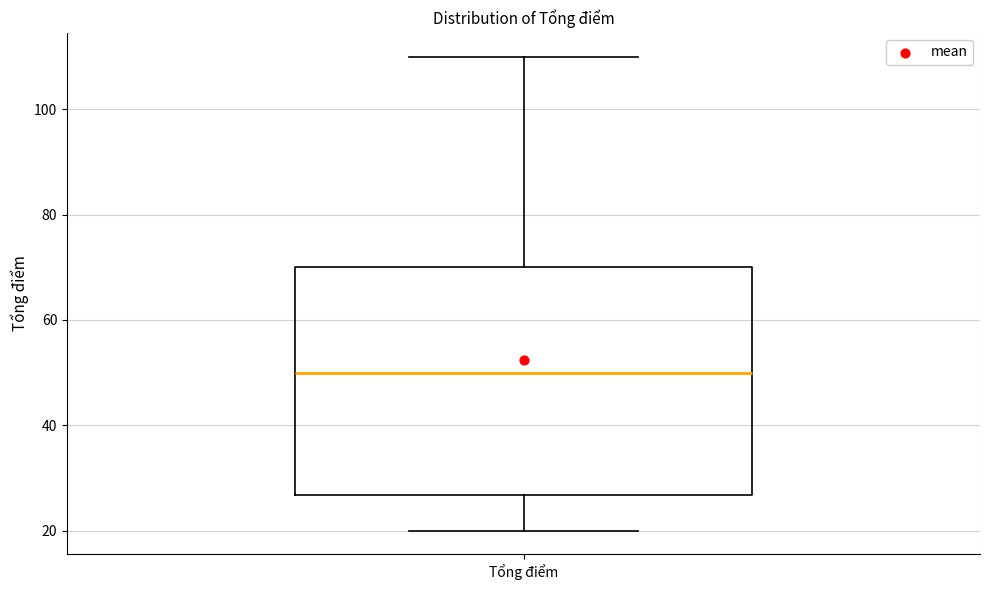

Transcribe this box plot: give where the median line is, the range the box spans, and where the two whiskers end, as read against the y-axis. The values are not printed on the chart, so give them approximately, as read against the axis.

median 50, box 26 to 70, whiskers 20 to 110